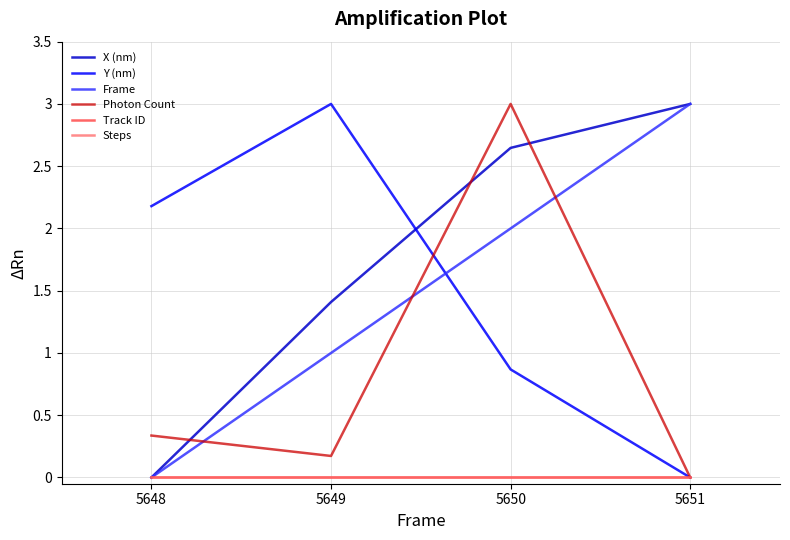

Does the chart display data point markers on the line(s)?

No